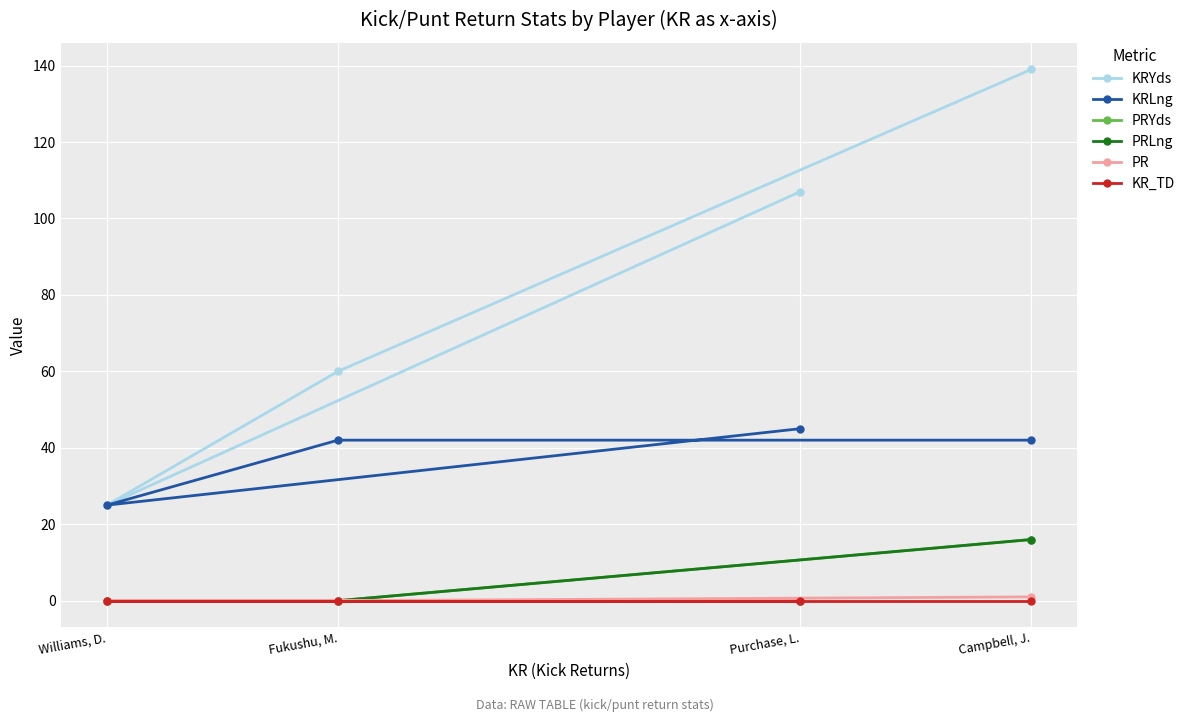

Rank the categories by PR value from highest to lowest.

Campbell, J., Purchase, L., Williams, D., Fukushu, M.